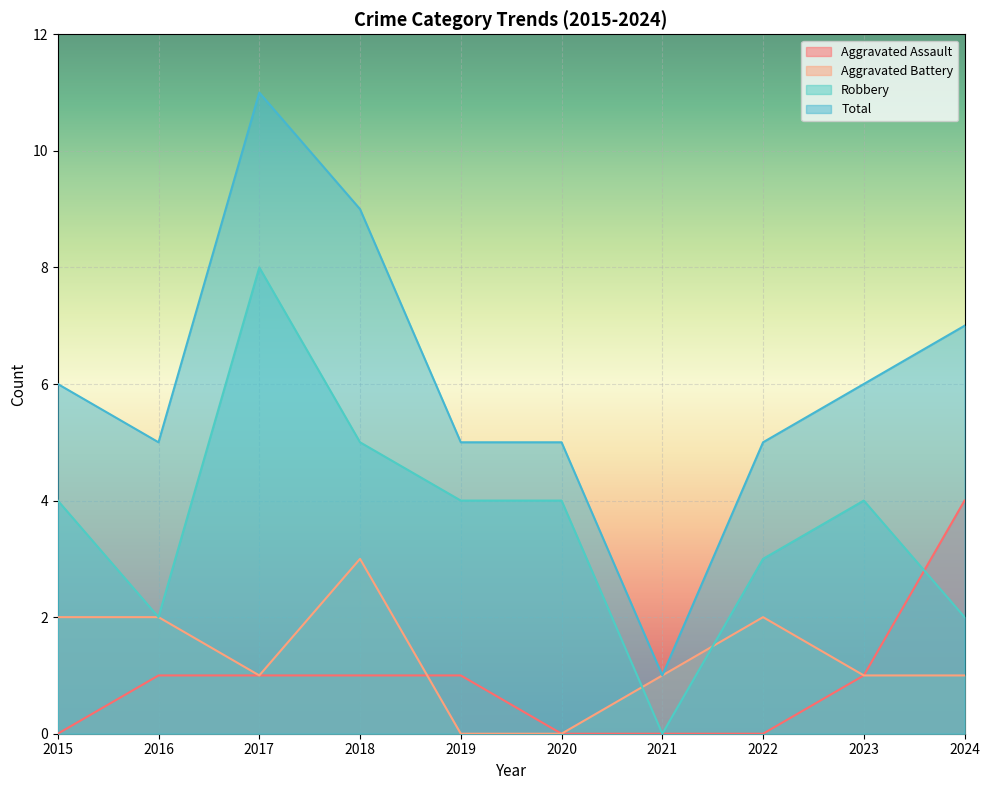

At 2021, list the series in order from largest to smallest.

Aggravated Battery, Total, Aggravated Assault, Robbery